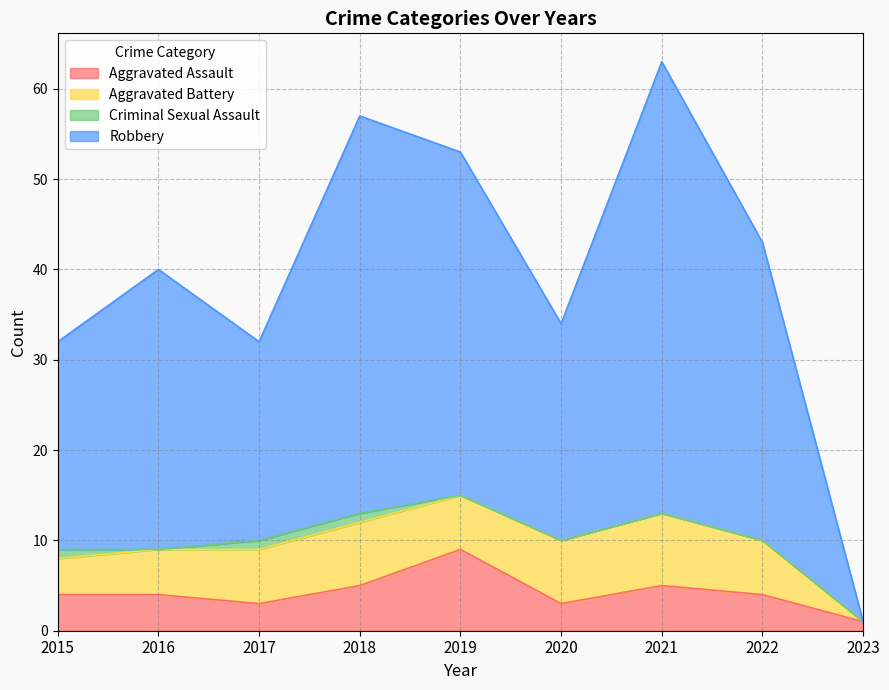

Is it true that Aggravated Assault equals 3 at 2020?

True